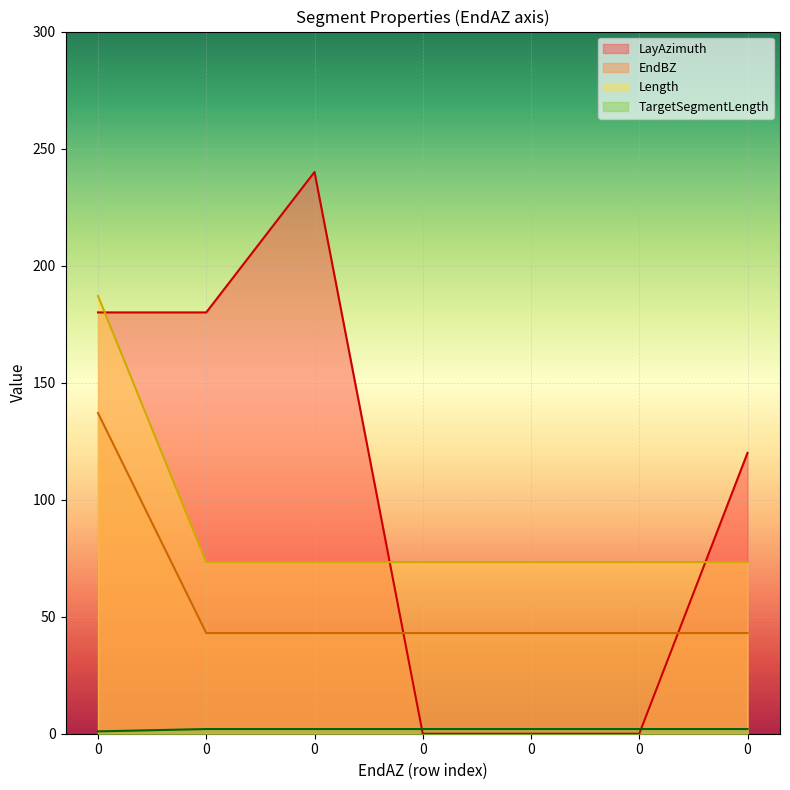

Reading right to left, list all the values displayed in this chart.

LayAzimuth: 120.0	0.0	0.0	0.0	240.0	180.0	180.0
EndBZ: 43.0	43.0	43.0	43.0	43.0	43.0	137.0
Length: 73.3	73.3	73.3	73.3	73.3	73.3	187.0
TargetSegmentLength: 2.0	2.0	2.0	2.0	2.0	2.0	1.0